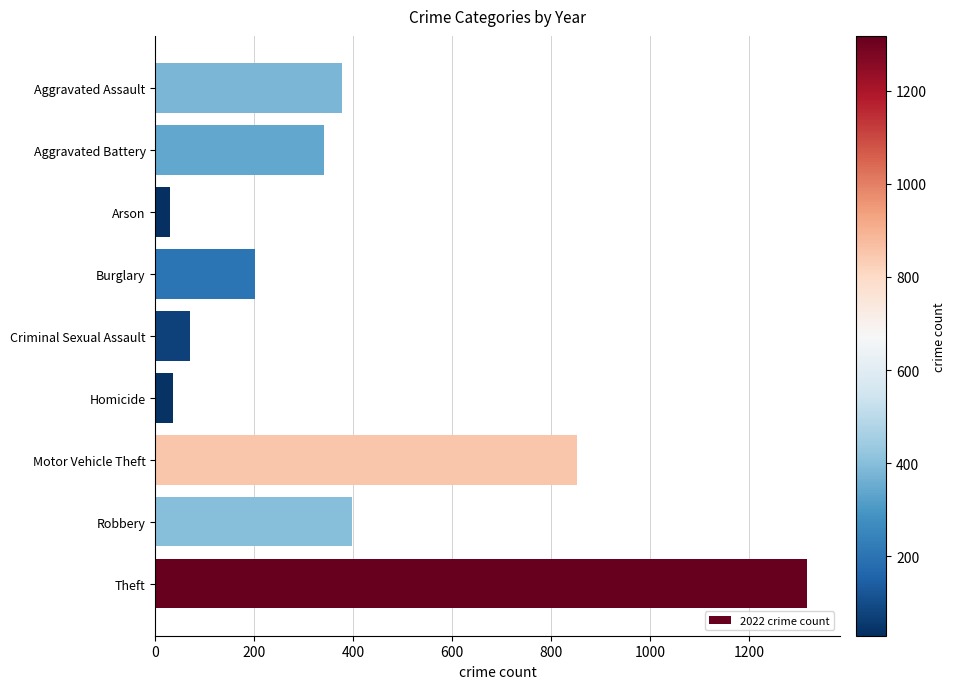

What is the minimum value shown in the chart?

29